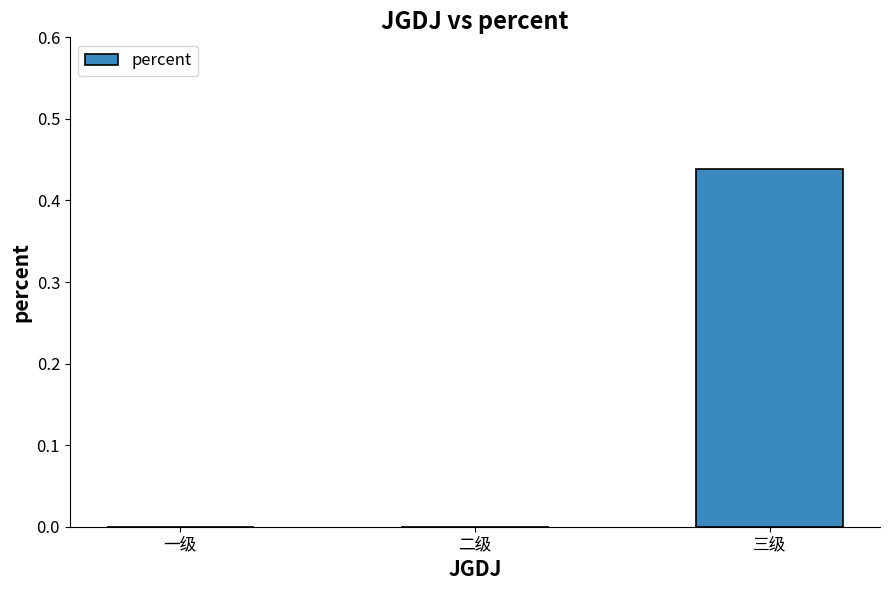

Between 三级 and 一级, which is larger?

三级